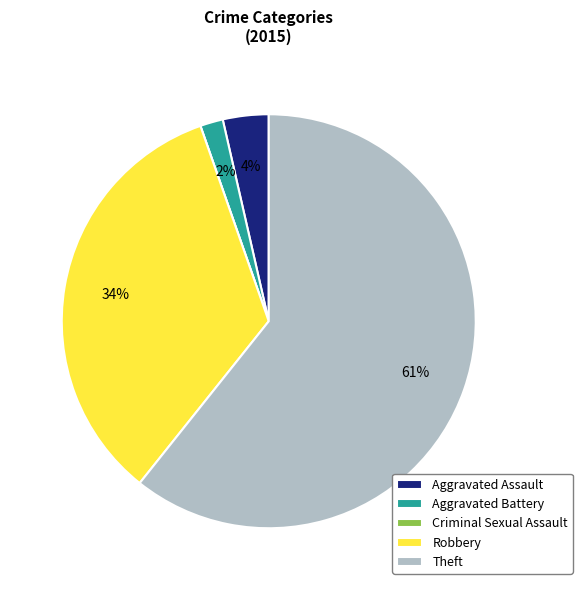

Combined, do Aggravated Assault and Robbery account for over 50%?

No